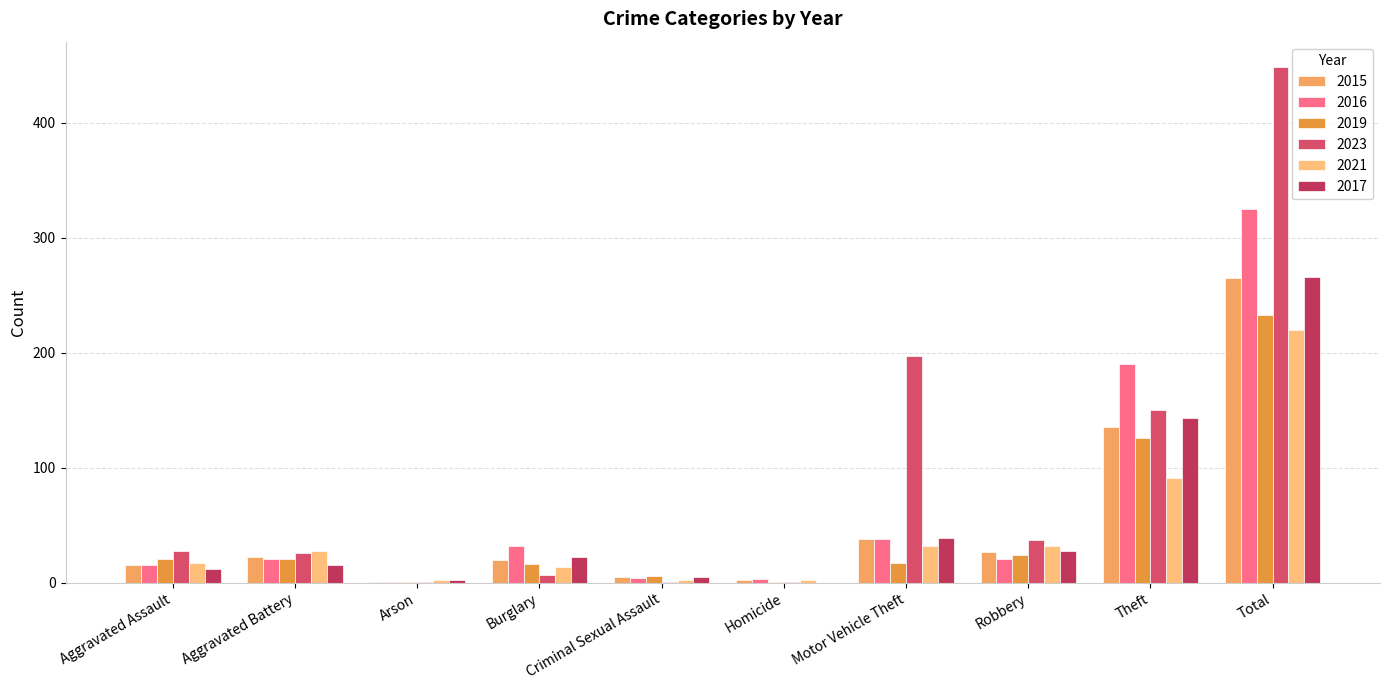

At which category does the chart reach its minimum across all series?

Homicide